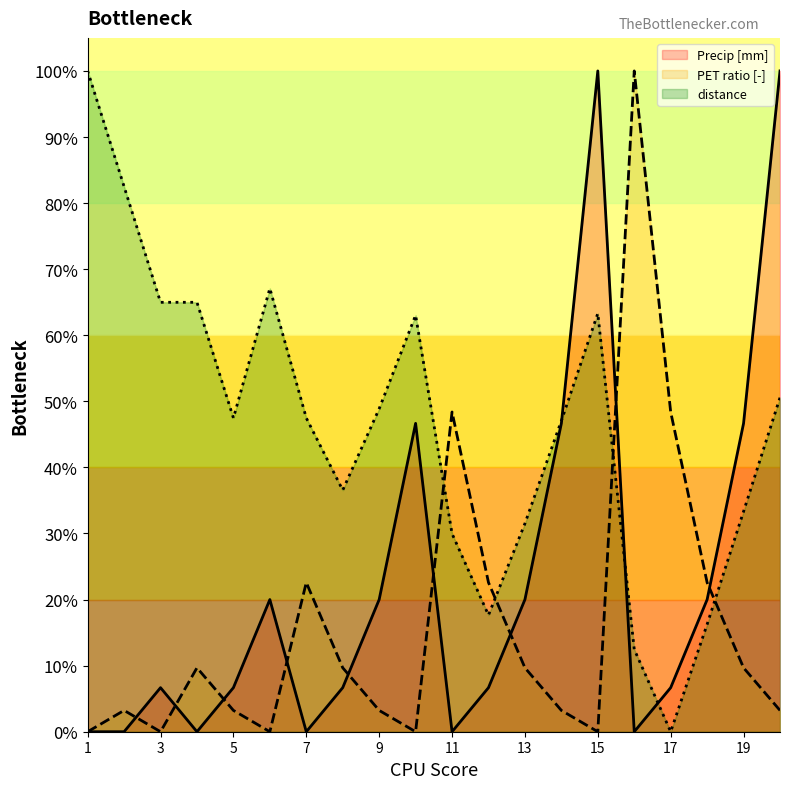

Between 8 and 11, which series saw the biggest shift?

PET ratio [-]